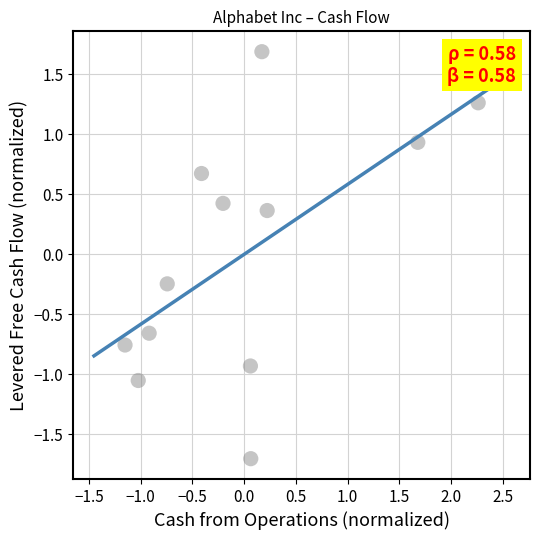

What is the range of Y values (max minus min)?

3.4